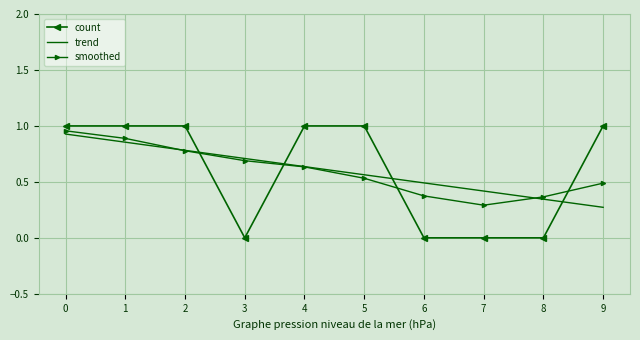

Which series ends up on top after the final intersection of count and smoothed?

count